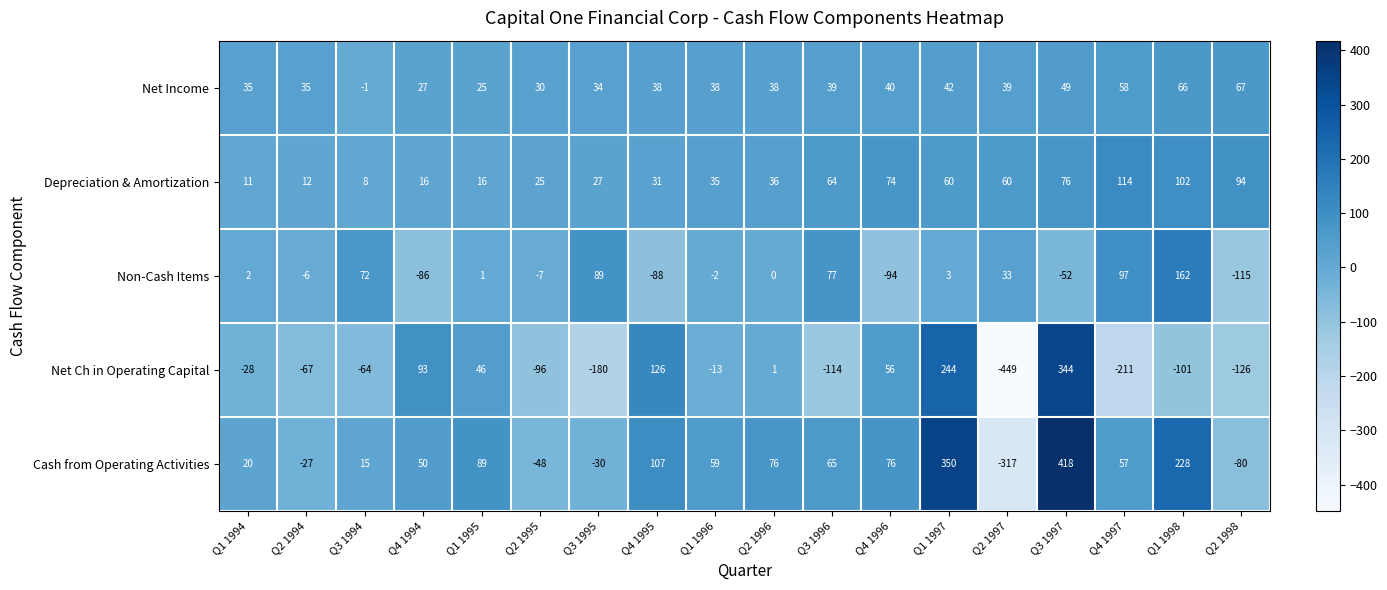

The Net Income series shows 49 at Q3 1997. True or false?

True